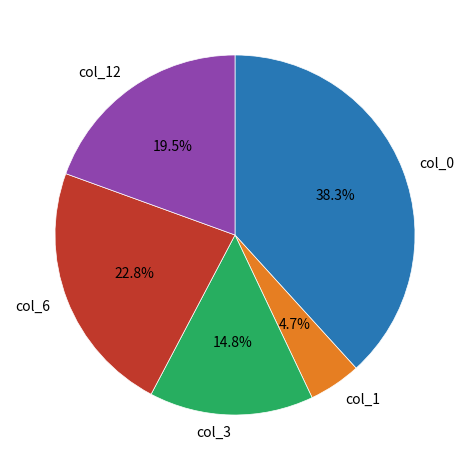

Which slice is the smallest?

col_1